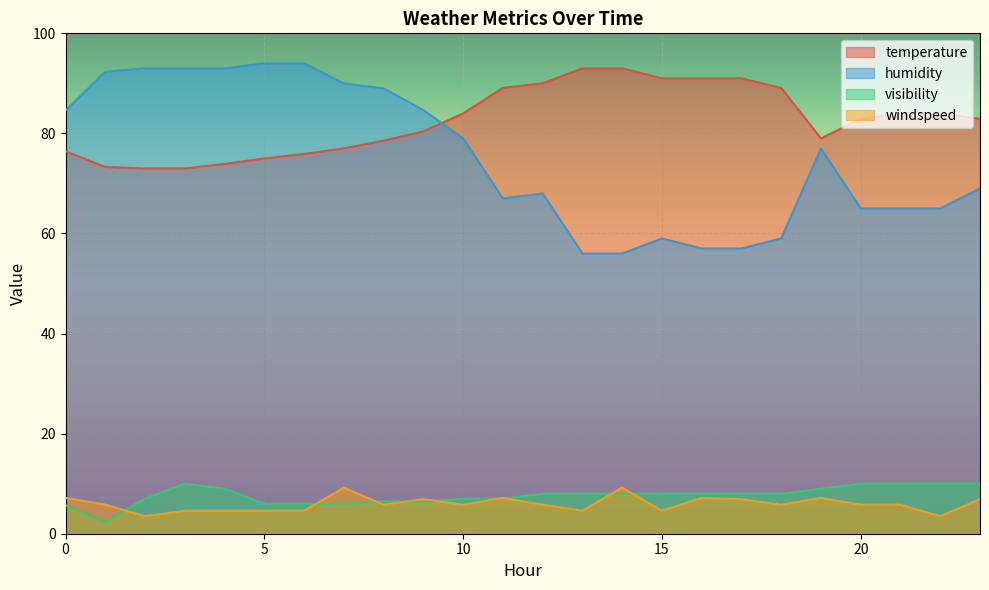

What is the value of the windspeed point at the 14th from the left?

4.6